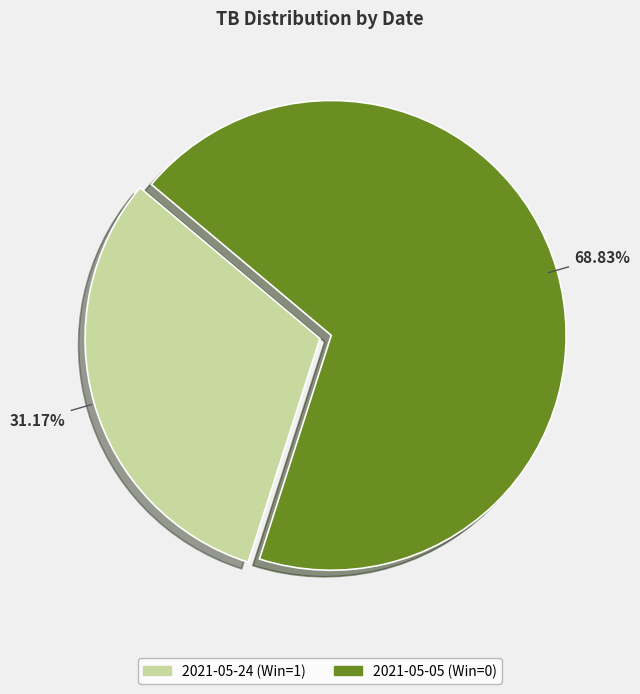

Is there any slice that represents more than half of the pie?

Yes